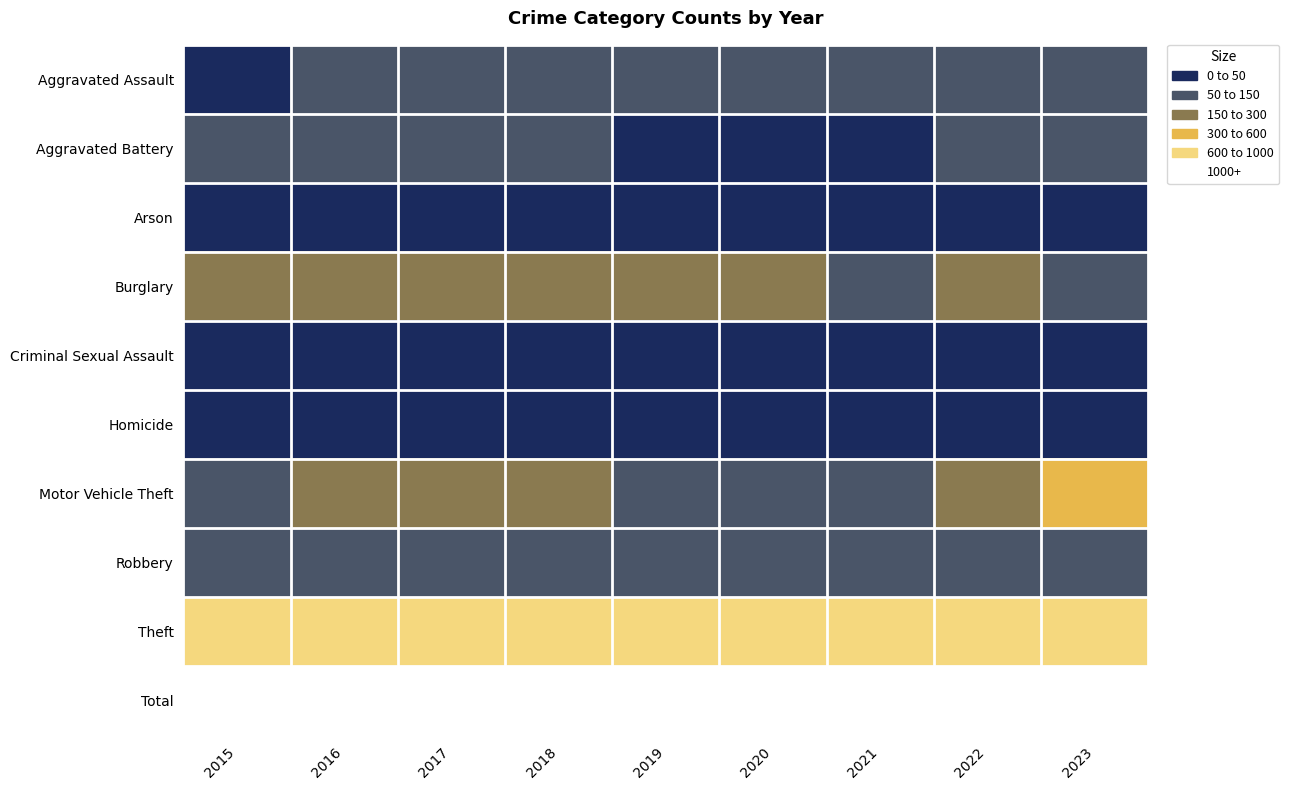

Which label corresponds to the smallest value in the chart?

2017